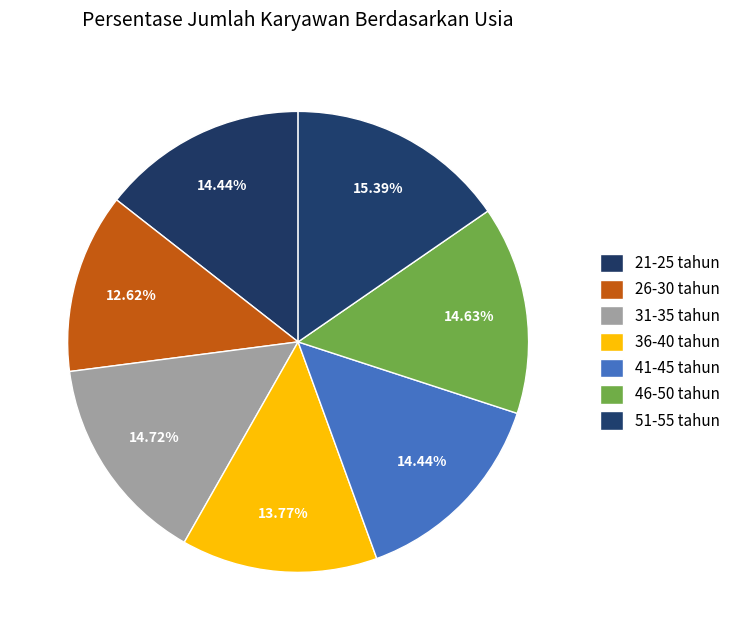

How many slices are in this pie chart?

7